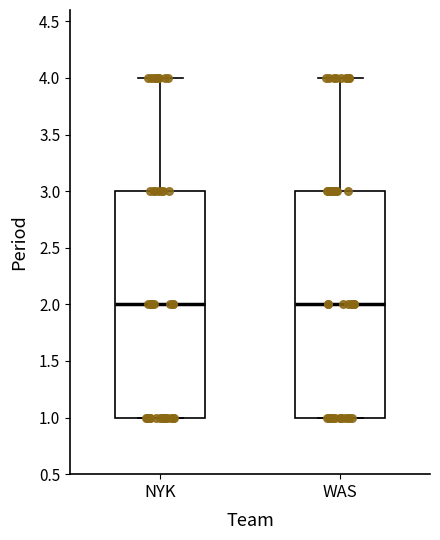

Reading left to right, transcribe this box plot: for each box, give where its median line is, the range the box spans, and where its two whiskers end, as read against the y-axis. The values are not printed on the chart, so give them approximately, as read against the axis.

NYK: median 2, box 1 to 3, whiskers 1 to 4
WAS: median 2, box 1 to 3, whiskers 1 to 4